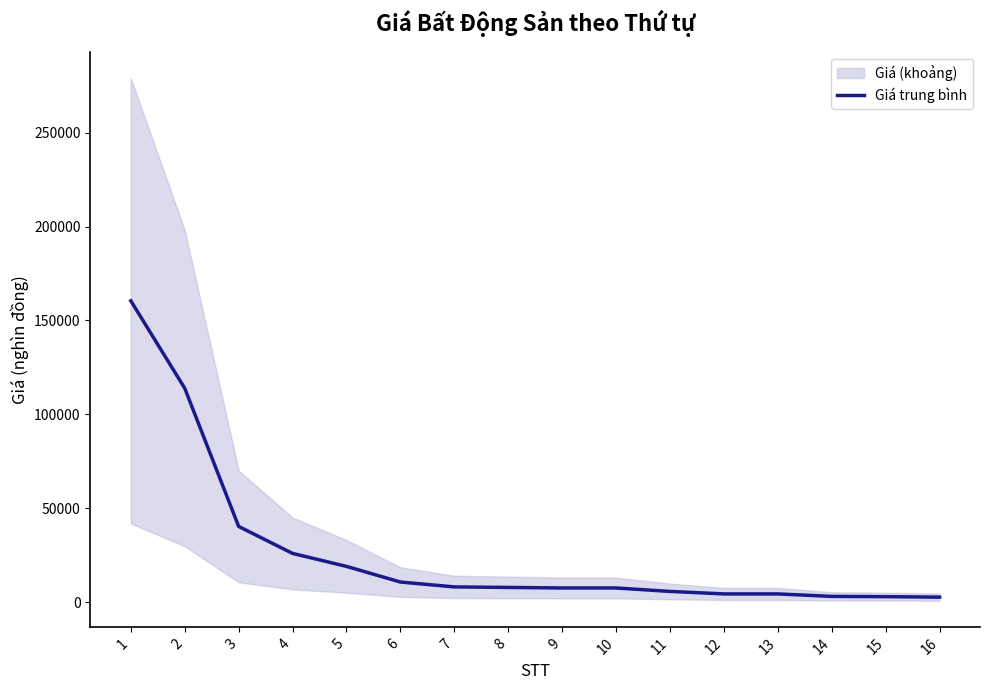

Rank the categories by value from lowest to highest.

16, 15, 14, 12, 13, 11, 9, 10, 8, 7, 6, 5, 4, 3, 2, 1